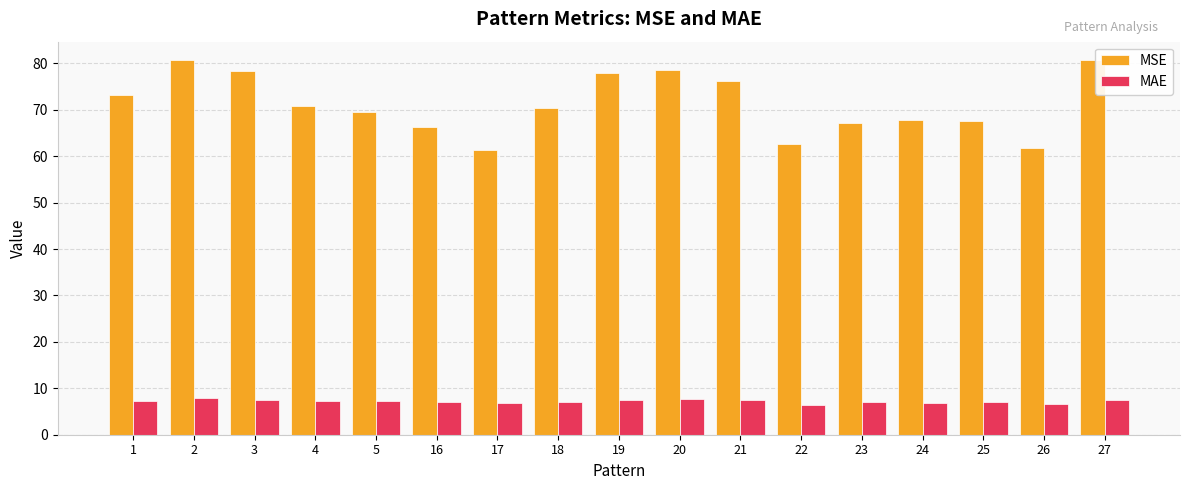

Which series has the widest spread of values?

MSE